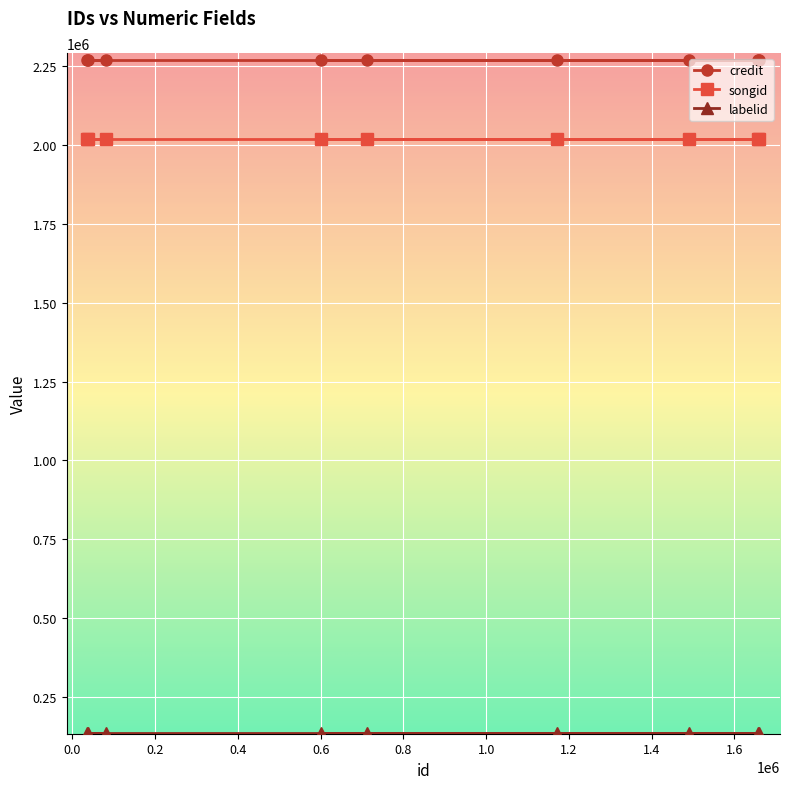

True or false: labelid and songid cross at least once.

False